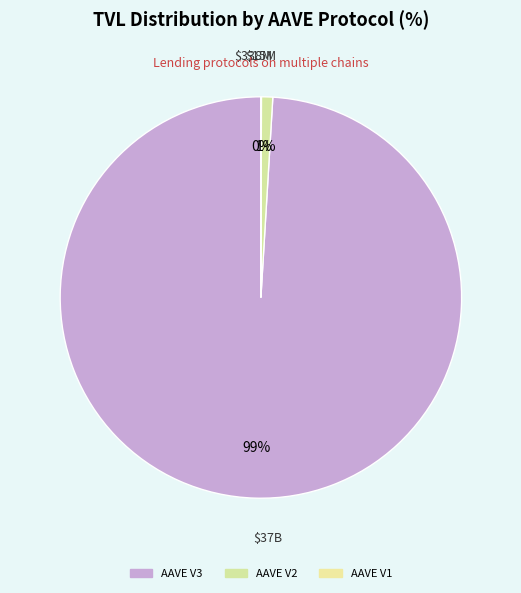

Does AAVE V3 represent more than half of the total?

Yes